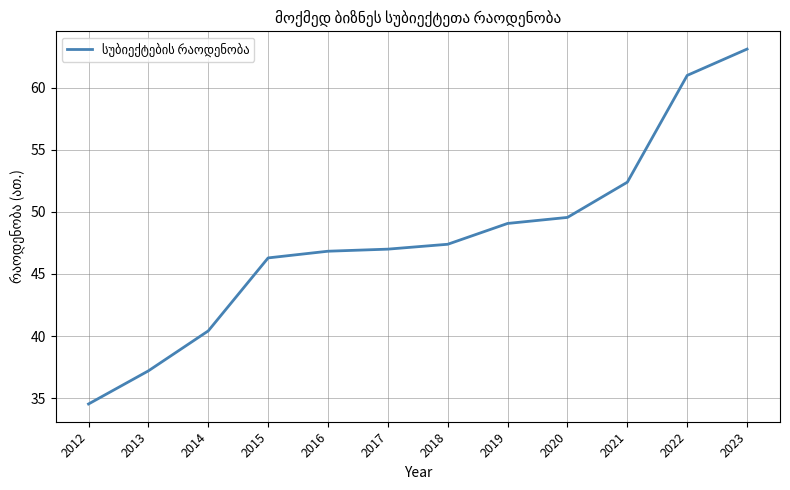

What is the average value?

47.9